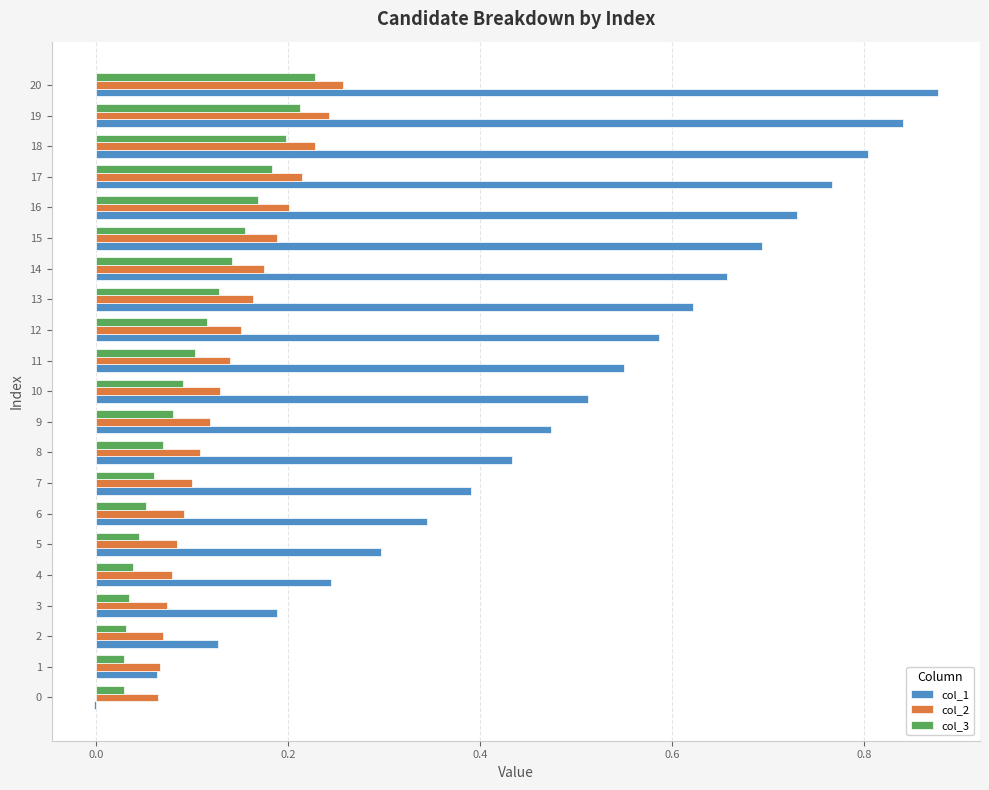

Is it true that col_2 equals 0.1 at 12?

False